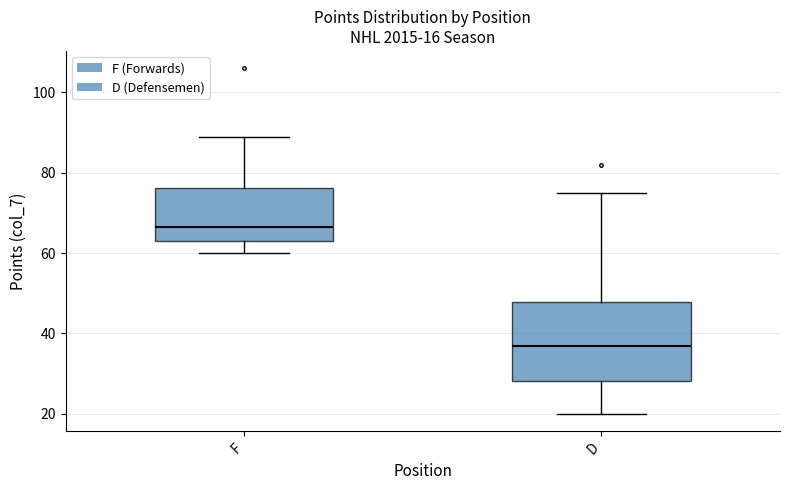

Which box is the tallest, from its lower edge to its upper edge?

D